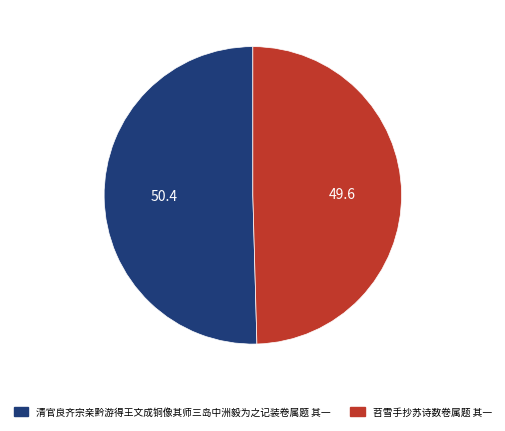

Which category accounts for the majority?

清官良齐宗亲黔游得王文成铜像其师三岛中洲毅为之记装卷属题 其一